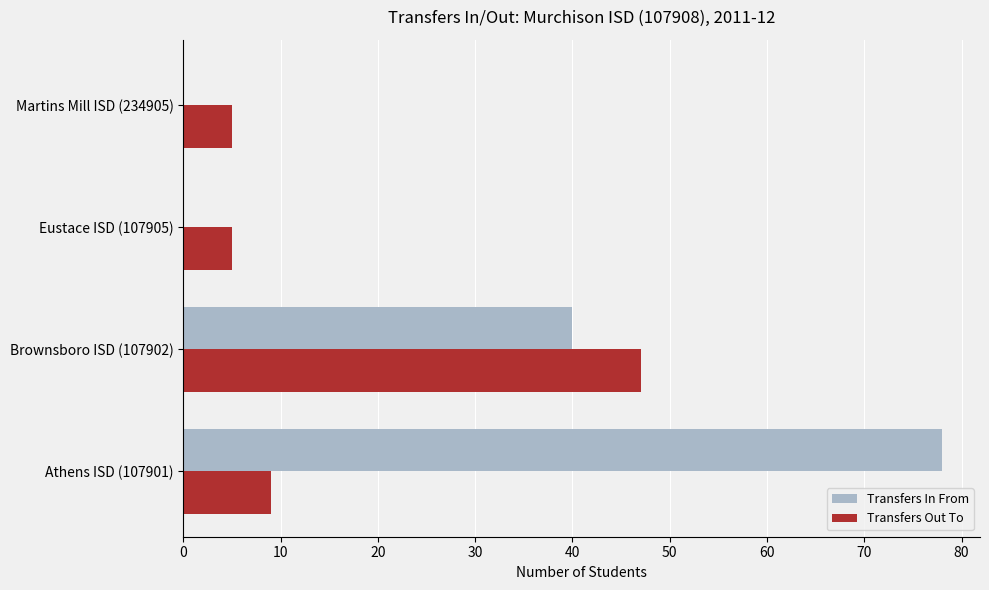

Is it true that Transfers Out To equals 13 at Athens ISD (107901)?

False